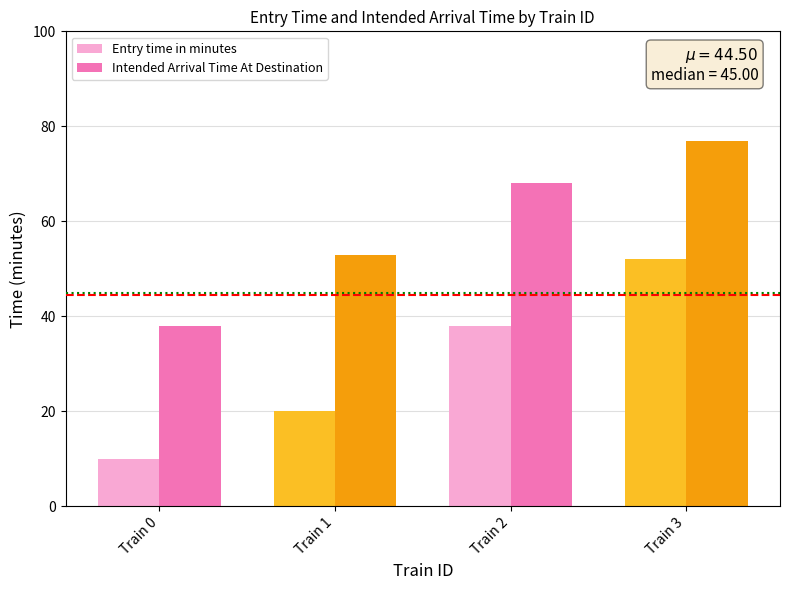

At which category is the sum across all series the highest?

Train 3